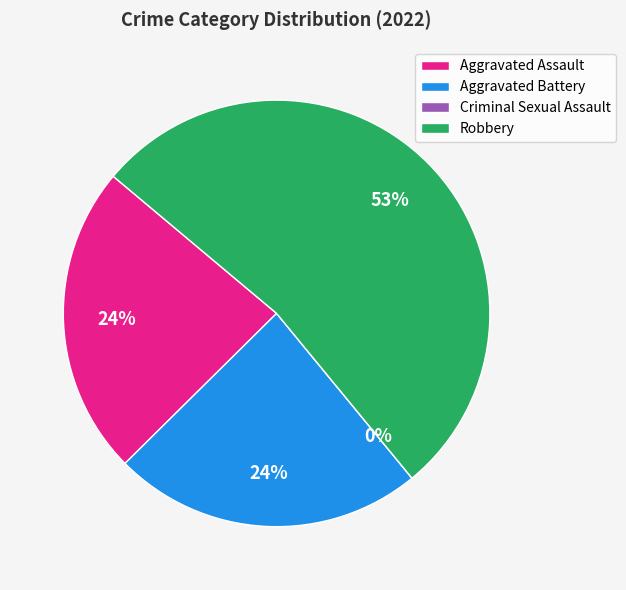

Rank the categories by value from highest to lowest.

Robbery, Aggravated Assault, Aggravated Battery, Criminal Sexual Assault